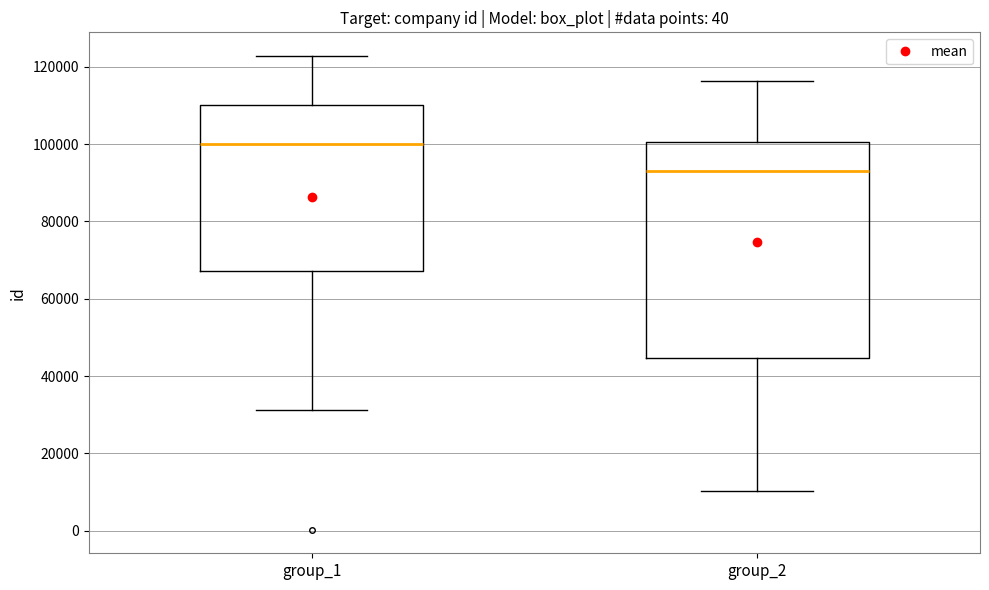

Reading left to right, transcribe this box plot: for each box, give where its median line is, the range the box spans, and where its two whiskers end, as read against the y-axis. The values are not printed on the chart, so give them approximately, as read against the axis.

group_1: median 100000, box 68000 to 110000, whiskers 32000 to 122000
group_2: median 94000, box 44000 to 100000, whiskers 10000 to 116000